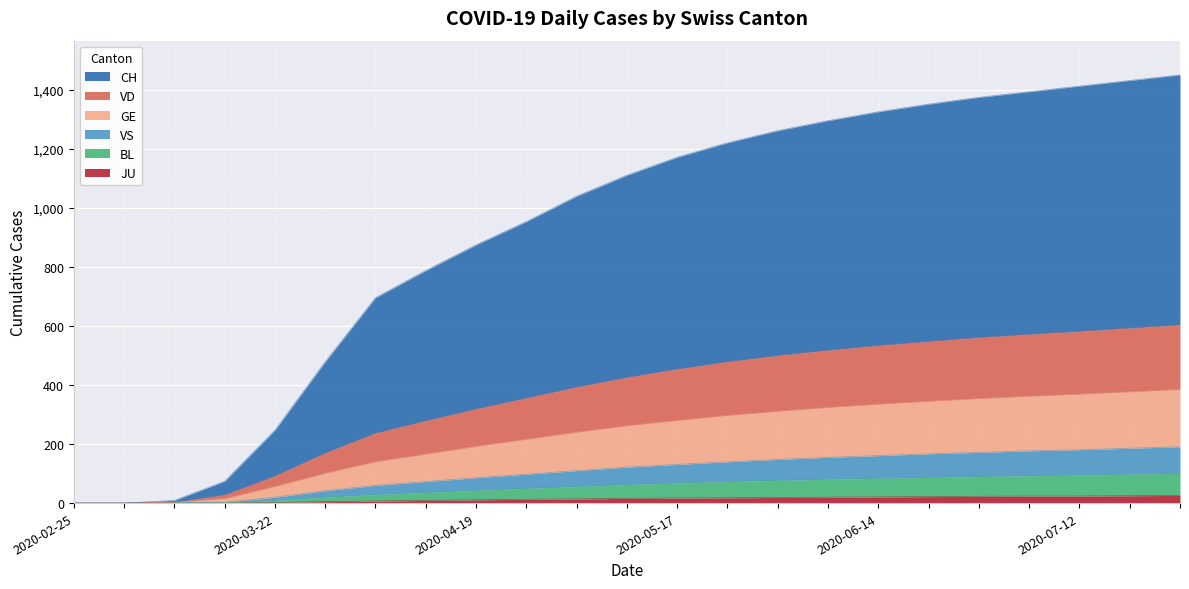

True or false: VD and BL intersect in this chart.

False